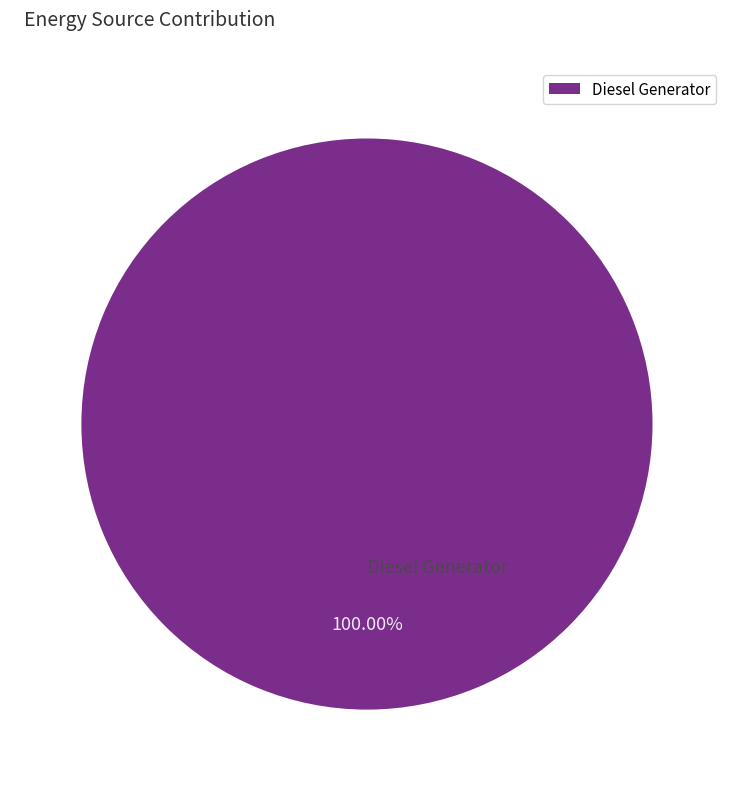

Rank the categories by value from highest to lowest.

Diesel Generator